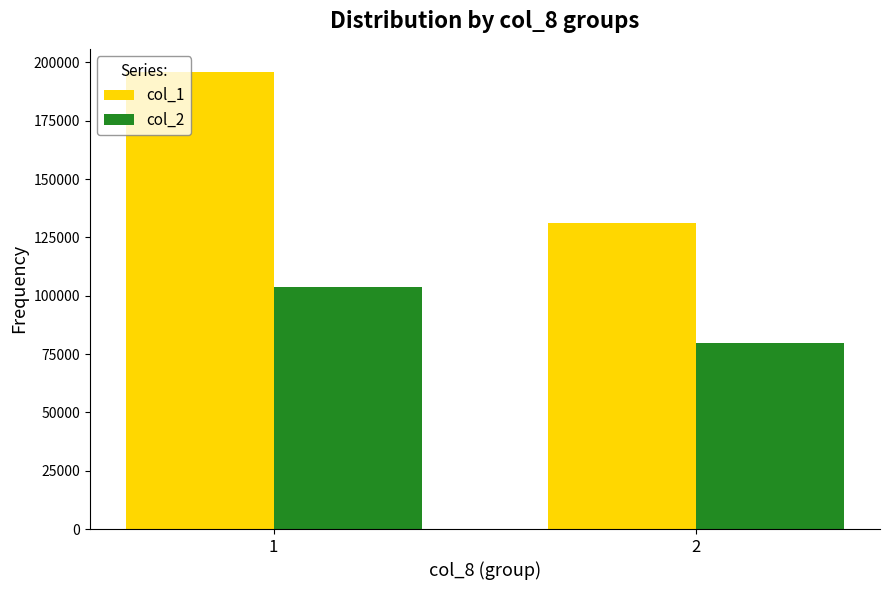

What is the total value across all series at 2?

210790